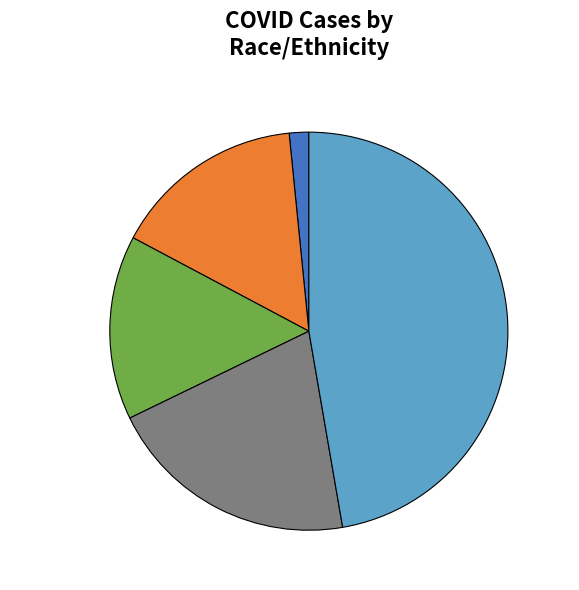

To the nearest percent, what is the average slice percentage?

20%